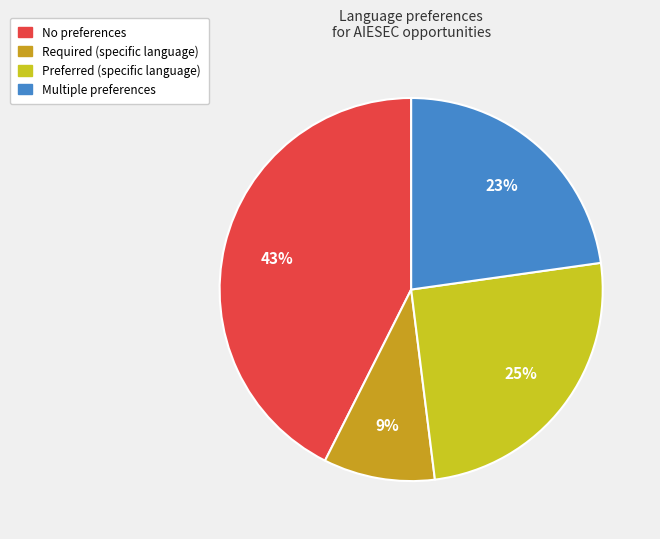

Combined, what portion of the pie is Preferred (specific language) and Multiple preferences?

48.0%